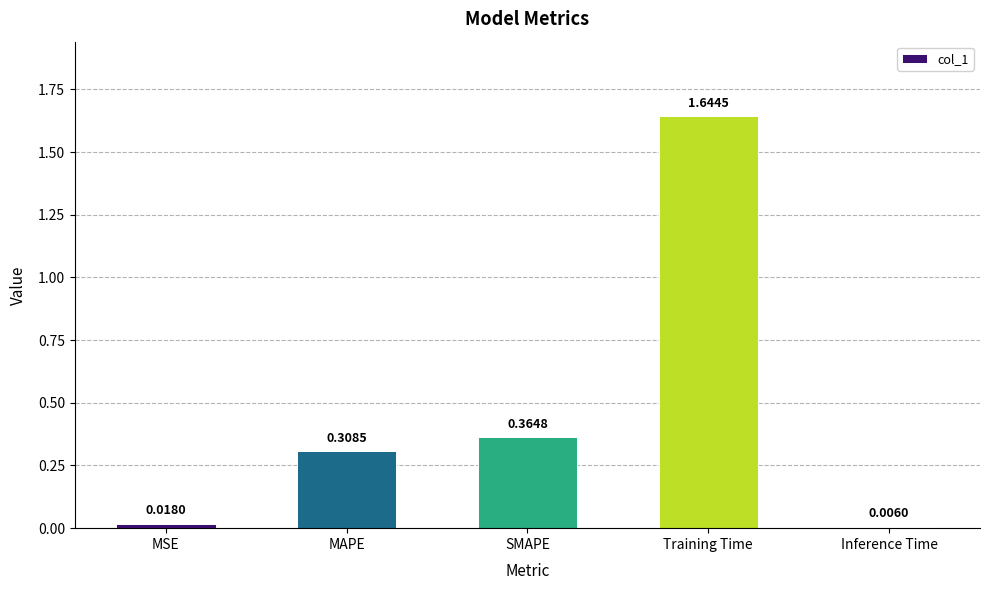

What is the sum of all values?

2.3